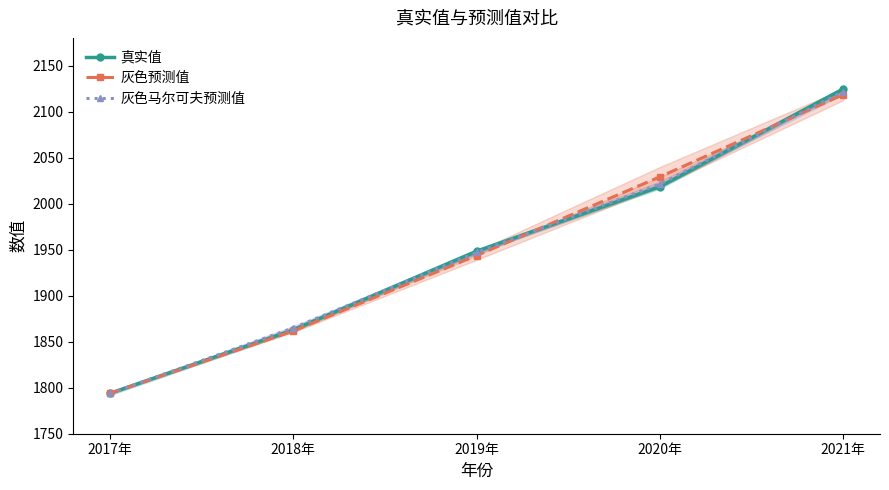

Reading left to right, transcribe all the data shown in this chart.

真实值: 2017年=1793.8	2018年=1862.9	2019年=1948.3	2020年=2018.4	2021年=2124.6
灰色预测值: 2017年=1793.8	2018年=1861.6	2019年=1943.6	2020年=2029.1	2021年=2118.4
灰色马尔可夫预测值: 2017年=1793.8	2018年=1864.9	2019年=1946.9	2020年=2021.2	2021年=2121.8